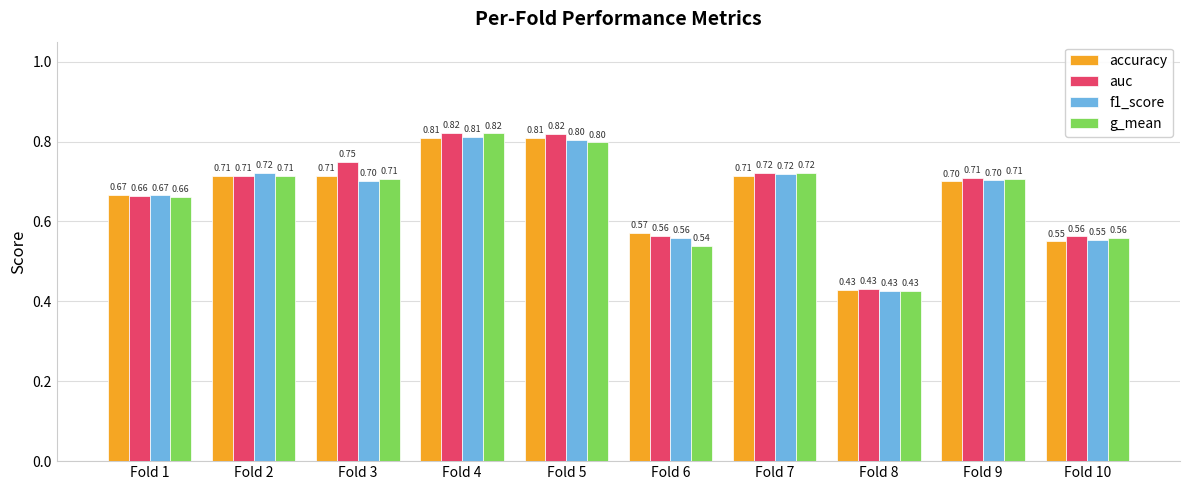

What is the average value of the g_mean series?

0.7